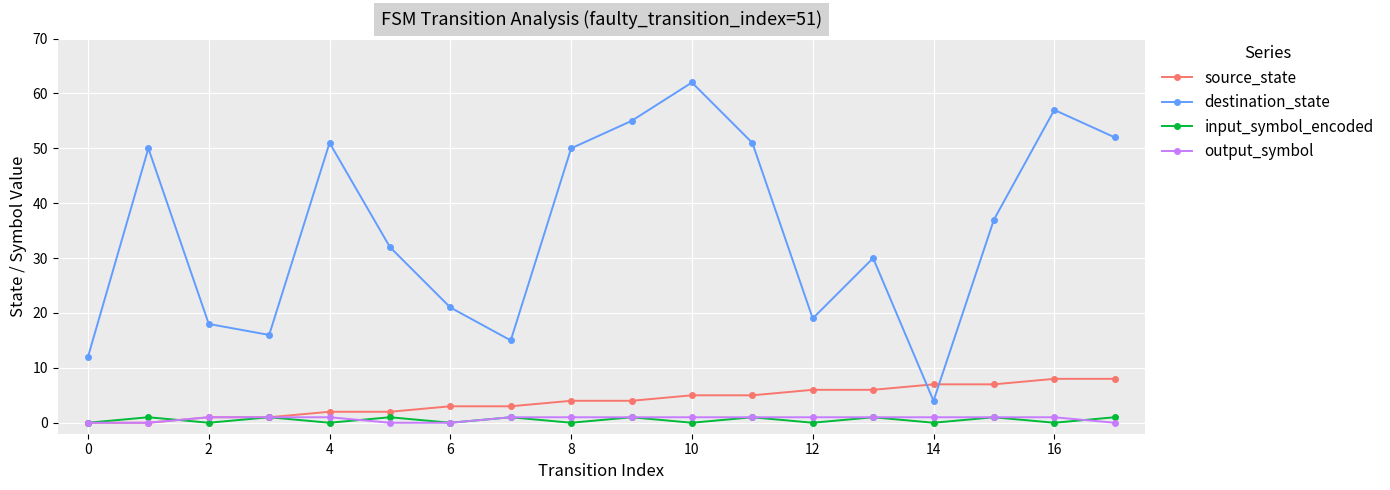

How many times do destination_state and source_state cross each other?

2